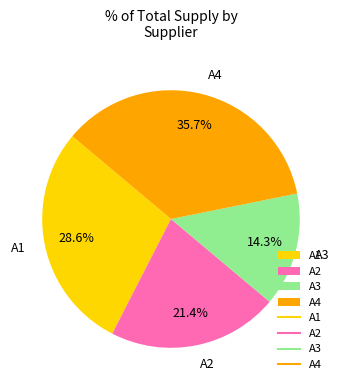

Combined, do А1 and А3 account for over 50%?

No